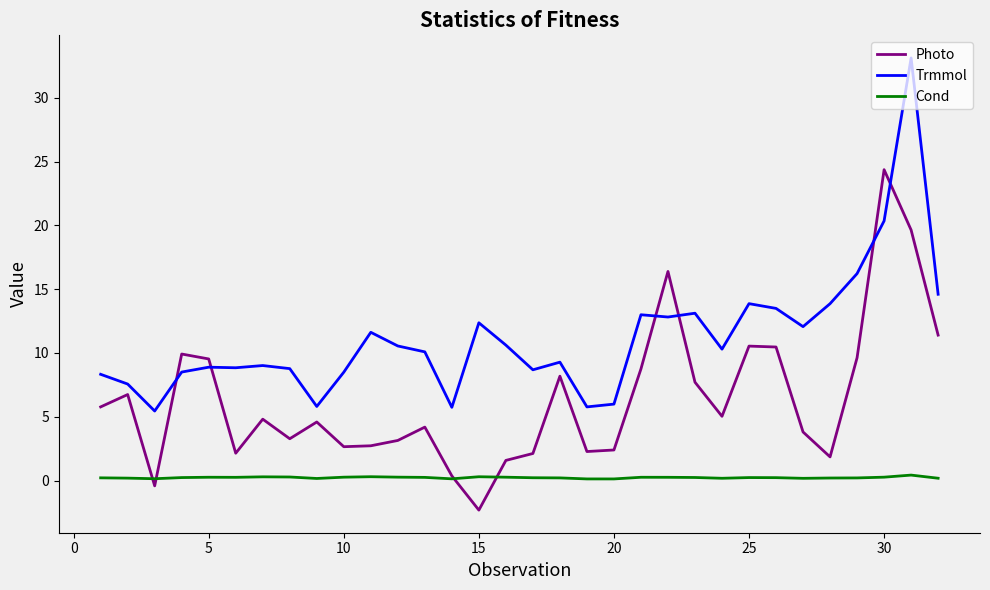

Which series has the largest total across all categories?

Trmmol